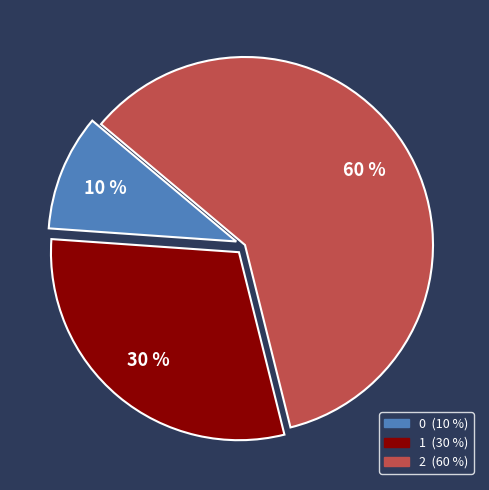

True or false: 0 accounts for 5% of the total.

False